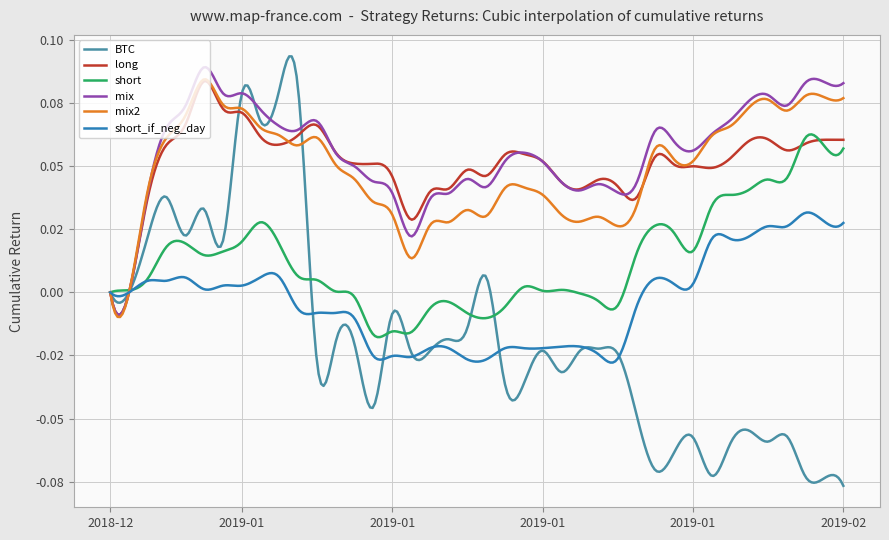

What is the label of the 31st point from the right?

2019-01-08